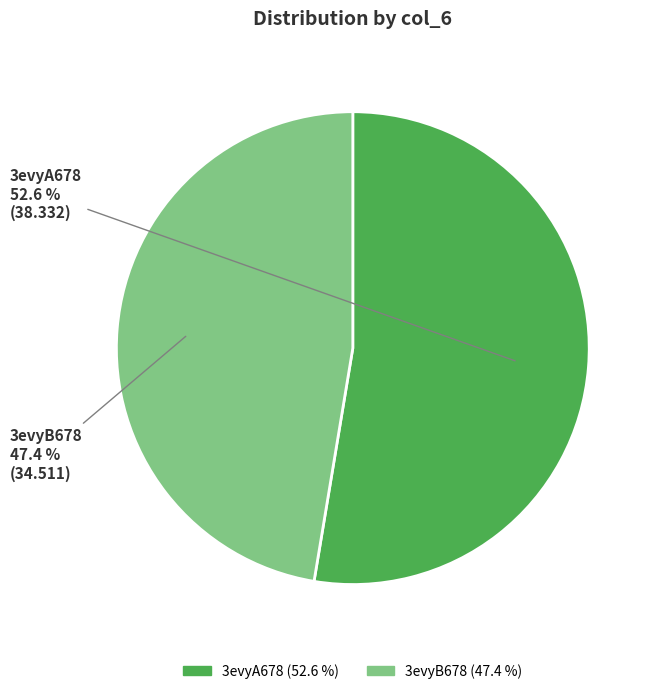

To the nearest percent, what is the difference between the largest and smallest slice percentages?

5%